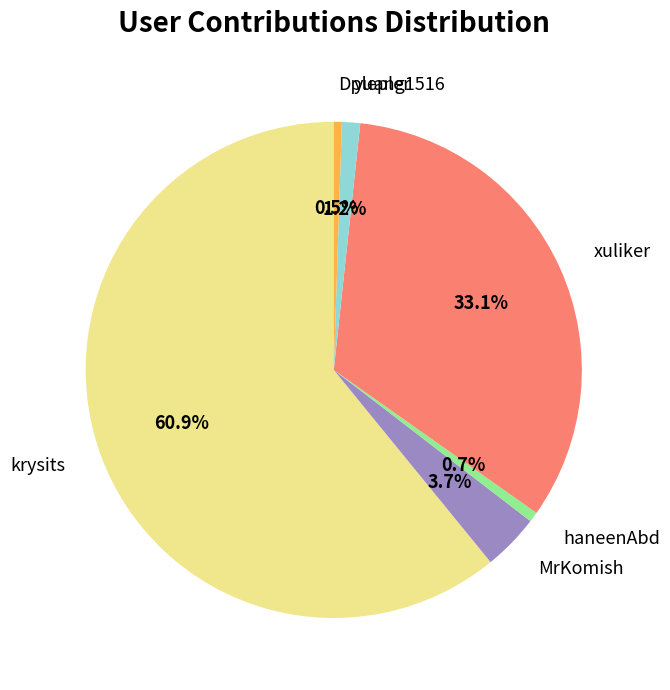

Which category has the biggest portion of the pie?

krysits